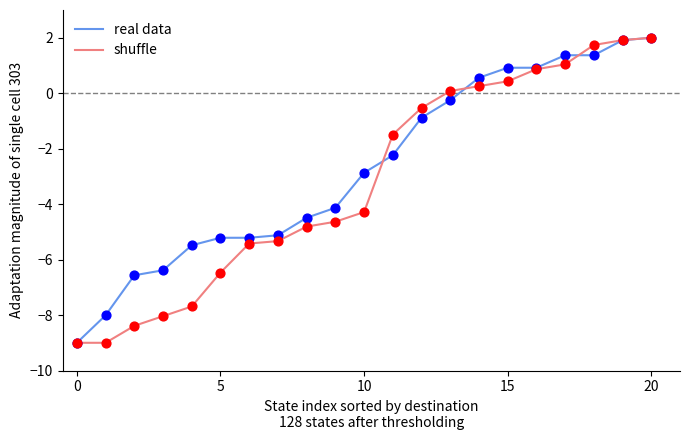

What is the maximum value for real data?

2.0